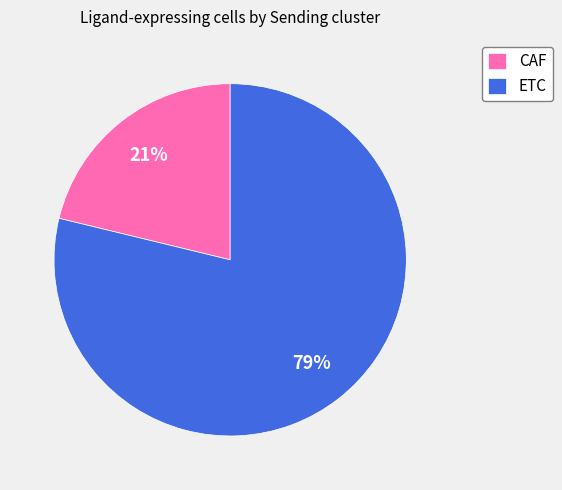

To the nearest percent, what percentage of the pie is CAF?

21%